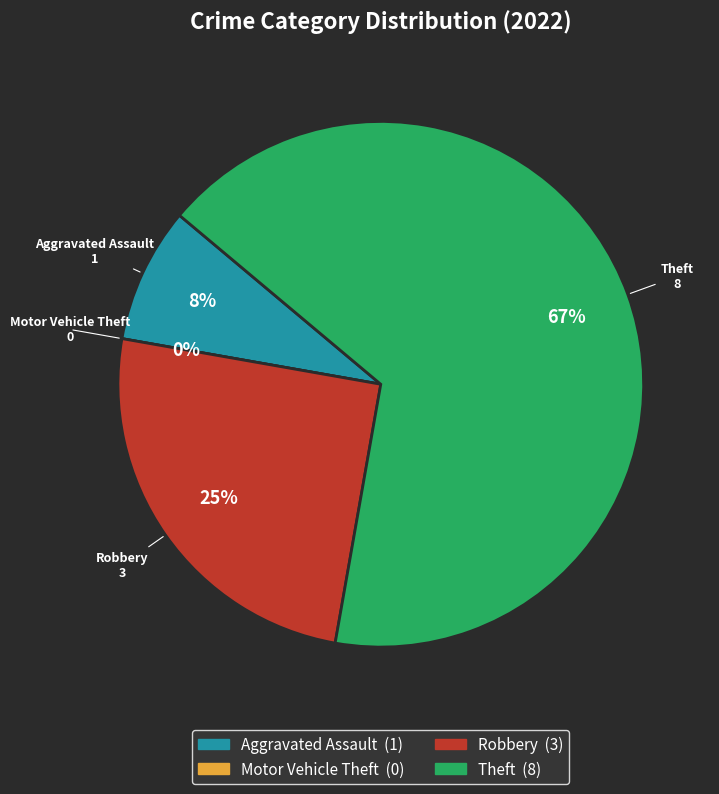

Is the sum of Motor Vehicle Theft and Robbery greater than half?

No